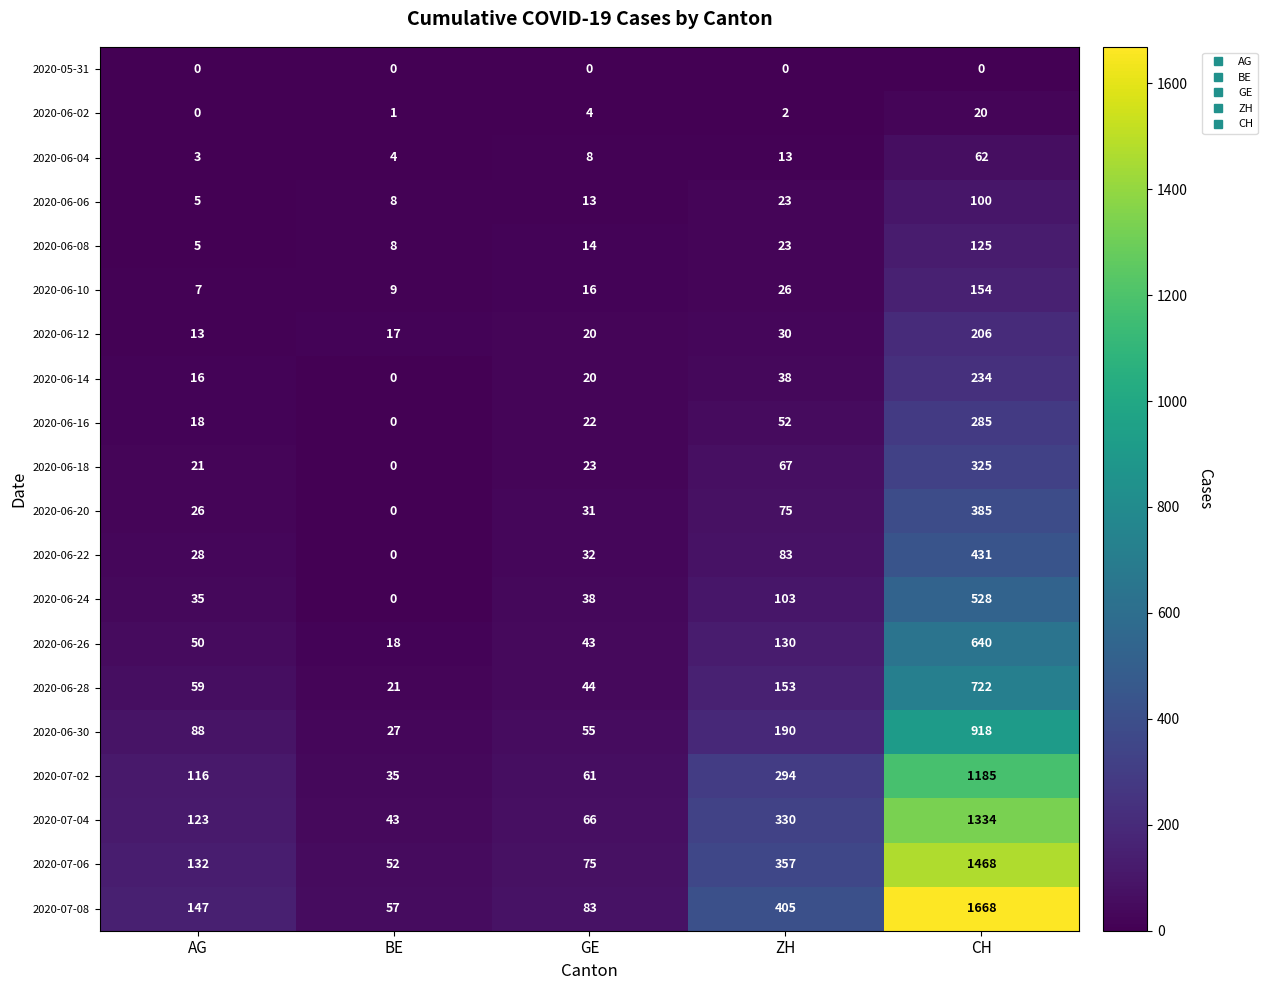

How many series are shown in this chart?

20